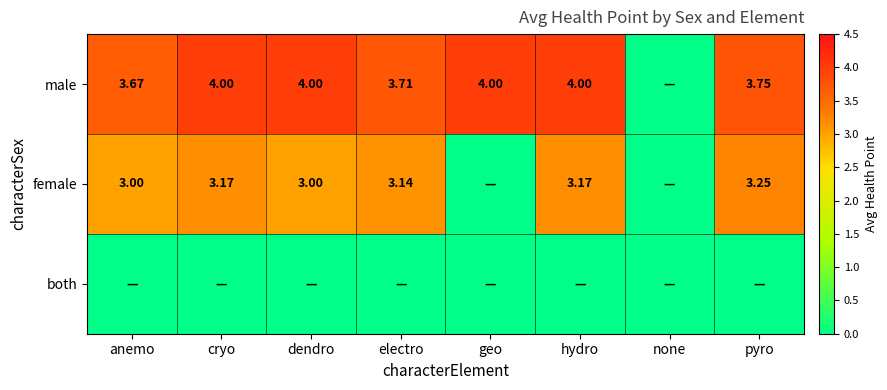

How many data points in male are less than 4?

4